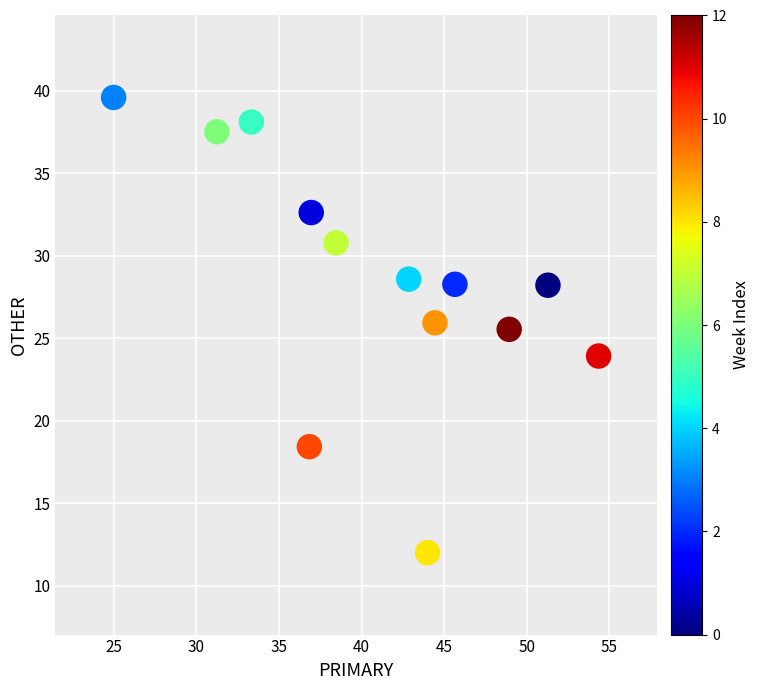

What Y value in the scatter plot is closest to 25?

25.5